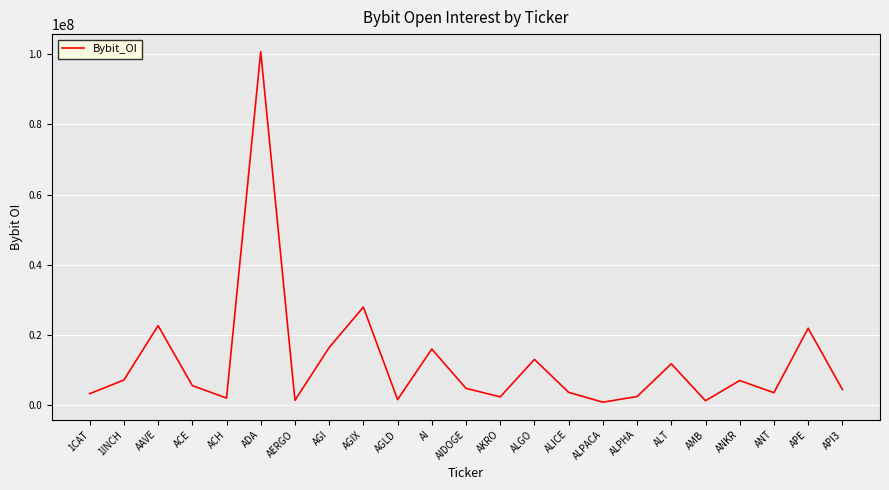

True or false: the data shows 3632297 at ALICE.

True